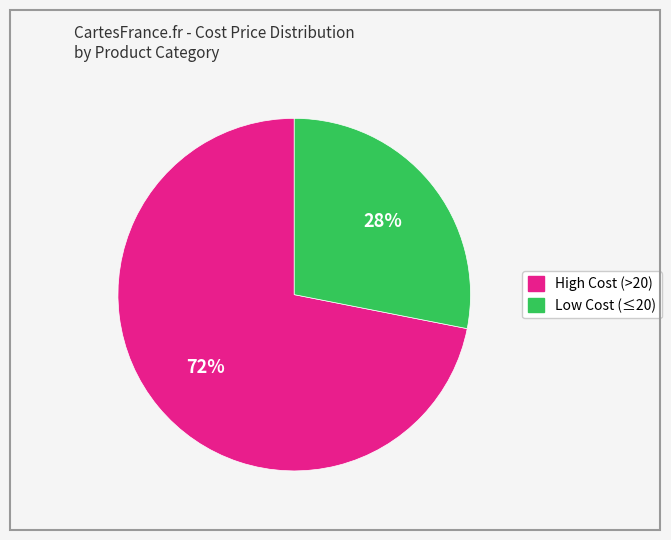

Is there any slice that represents more than half of the pie?

Yes